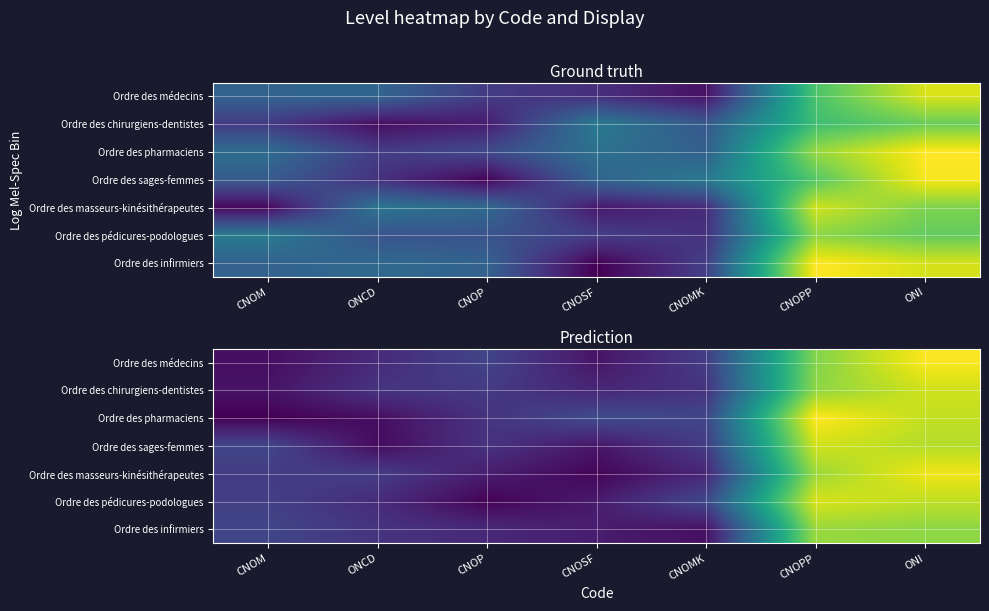

What is the approximate value of Ordre des chirurgiens-dentistes at CNOMK?

0.7